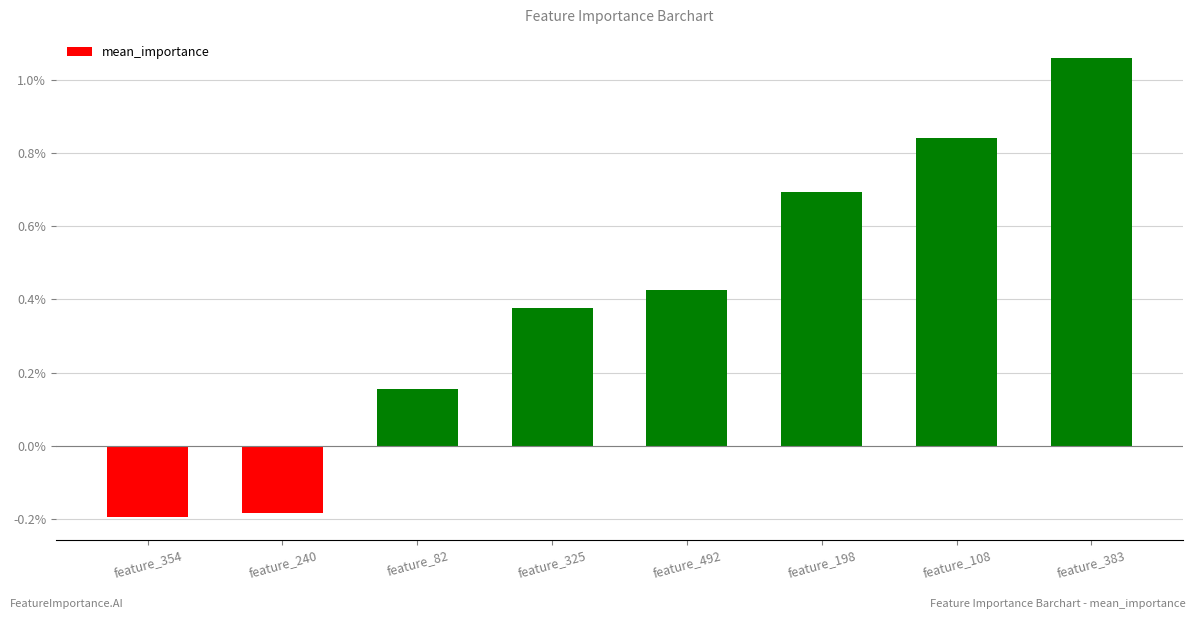

Where is the data nearest to the value 0?

feature_82